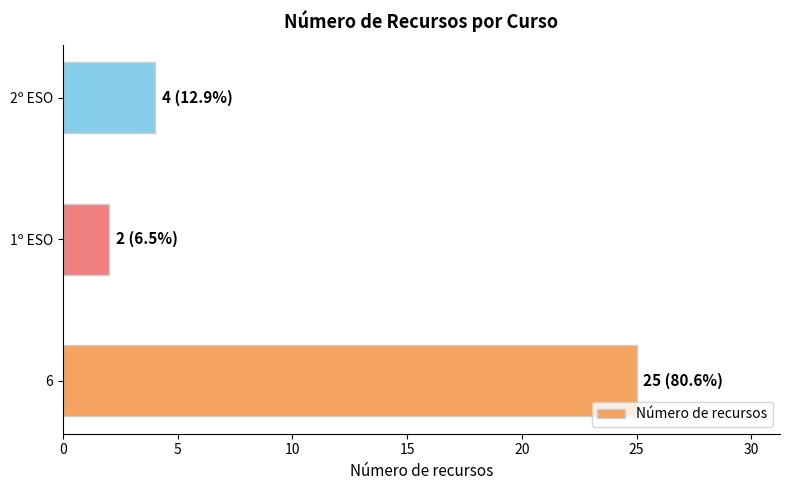

Which category has the lowest value across all series?

1º ESO